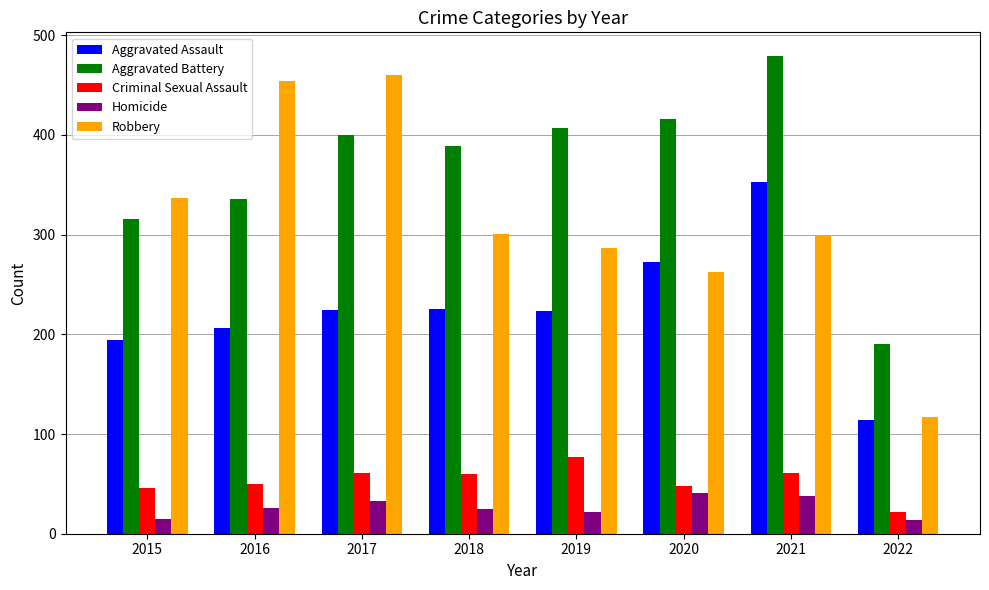

Which series has the largest range (max minus min)?

Robbery